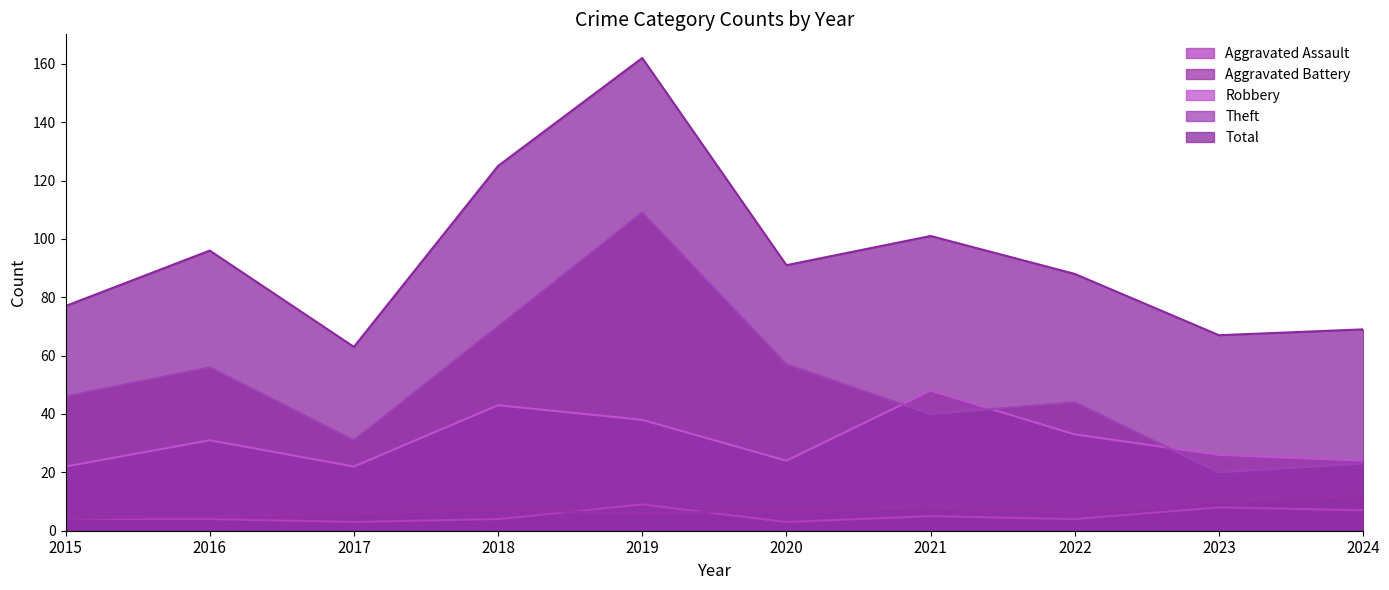

True or false: Total and Robbery cross at least once.

False